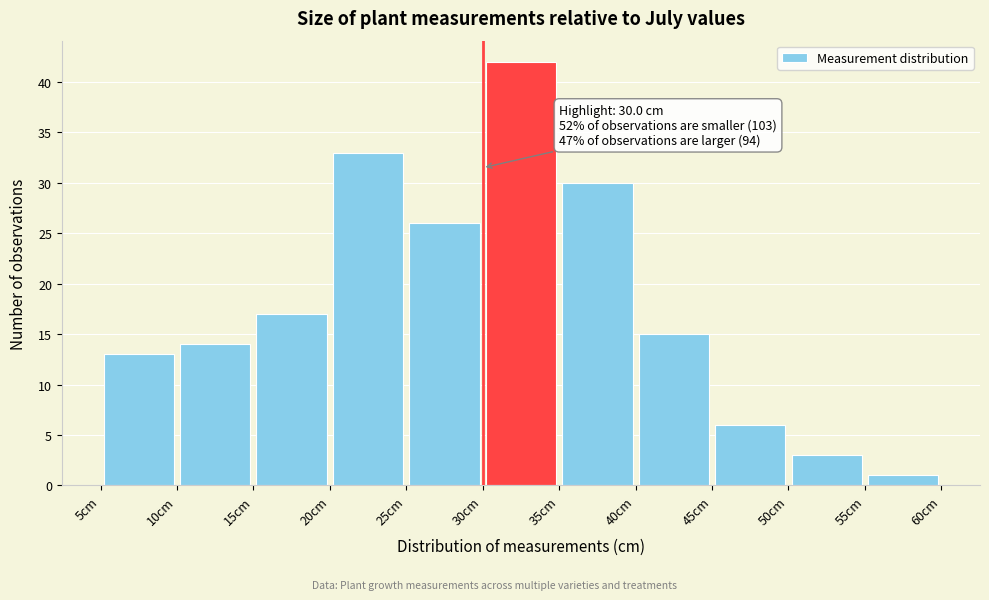

Which range on the x-axis has the tallest bar?

30 to 35